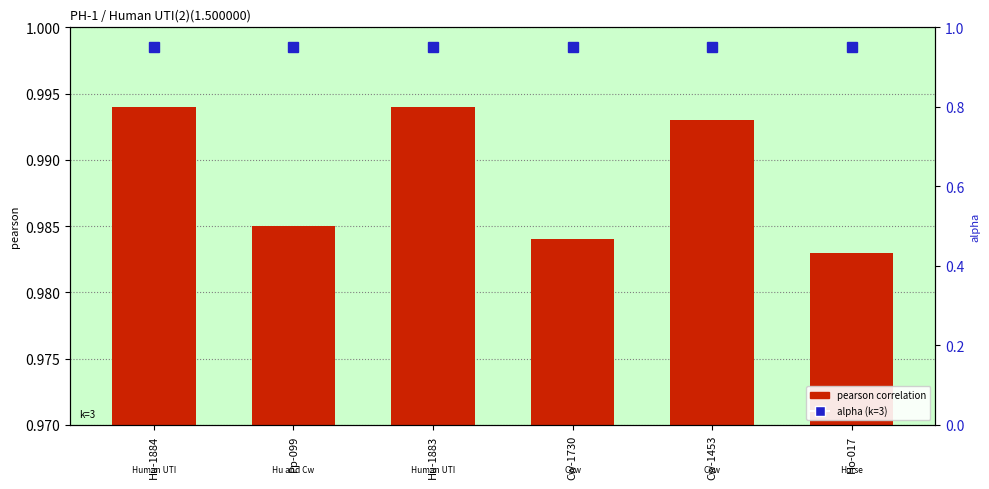

Which series has the largest total across all categories?

pearson correlation